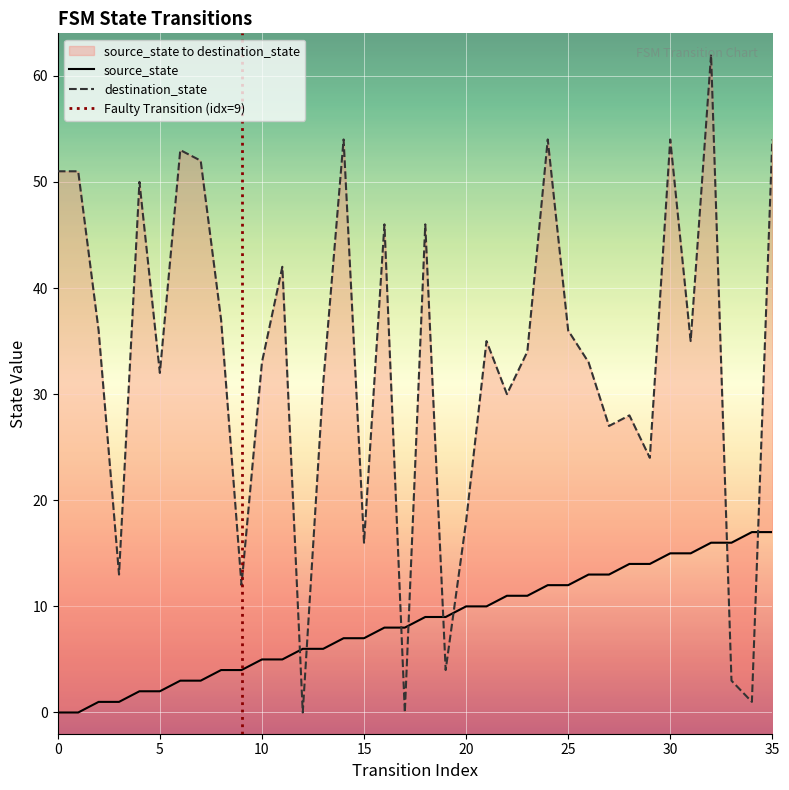

Reading left to right, transcribe all the data shown in this chart.

source_state: 0=0	1=0	2=1	3=1	4=2	5=2	6=3	7=3	8=4	9=4	10=5	11=5	12=6	13=6	14=7	15=7	16=8	17=8	18=9	19=9	20=10	21=10	22=11	23=11	24=12	25=12	26=13	27=13	28=14	29=14	30=15	31=15	32=16	33=16	34=17	35=17
destination_state: 0=51	1=51	2=36	3=13	4=50	5=32	6=53	7=52	8=37	9=12	10=33	11=42	12=0	13=31	14=54	15=16	16=46	17=0	18=46	19=4	20=18	21=35	22=30	23=34	24=54	25=36	26=33	27=27	28=28	29=24	30=54	31=35	32=62	33=3	34=1	35=54